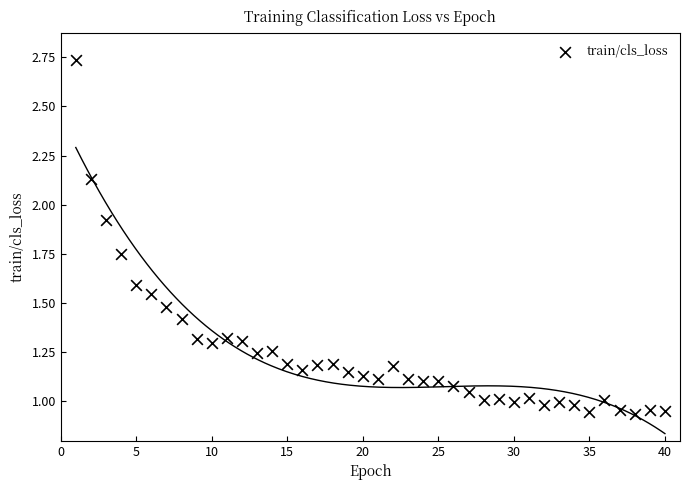

What is the range of Y values (max minus min)?

1.8